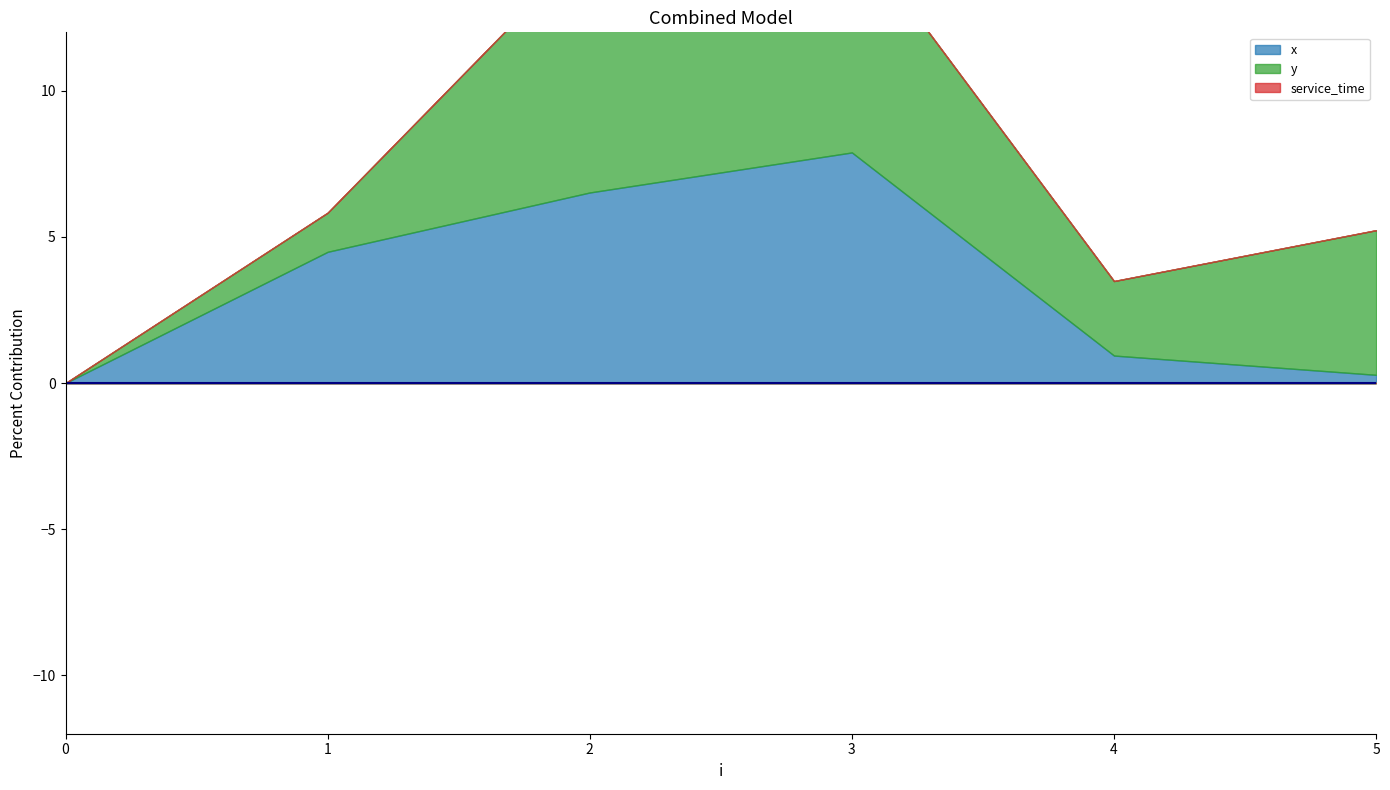

Rank the series by their maximum value, from highest to lowest.

y, x, service_time